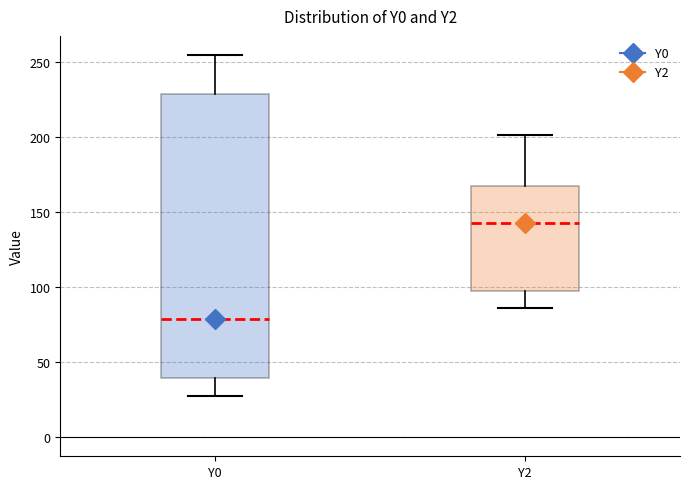

Which box's median line is the highest?

Y2